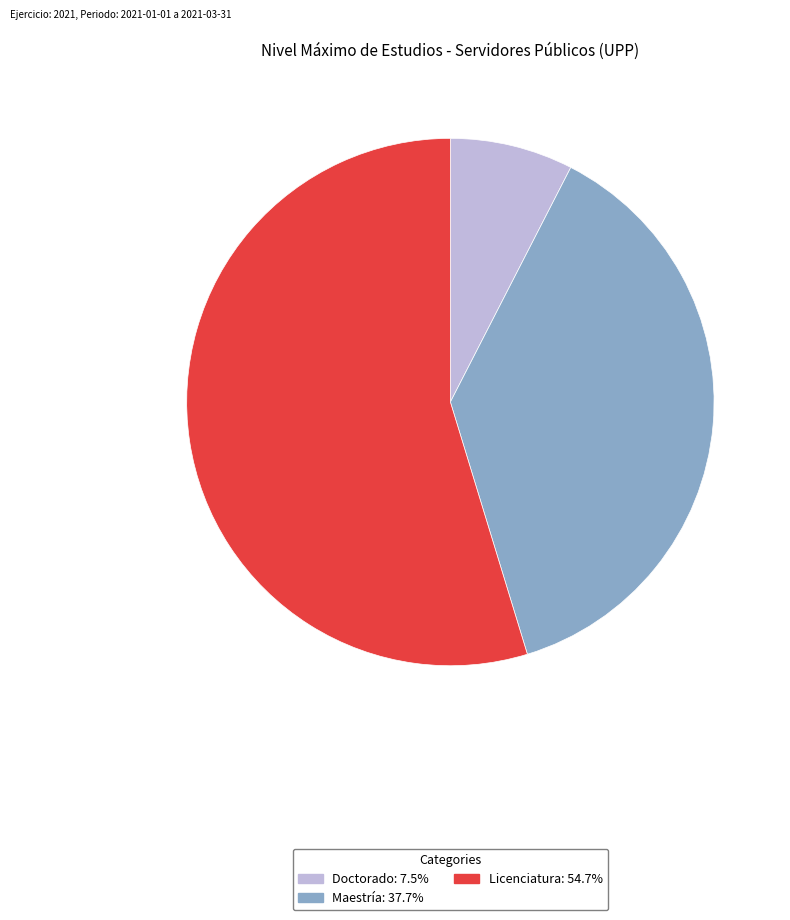

Is it true that Maestría is 32% of the pie?

False